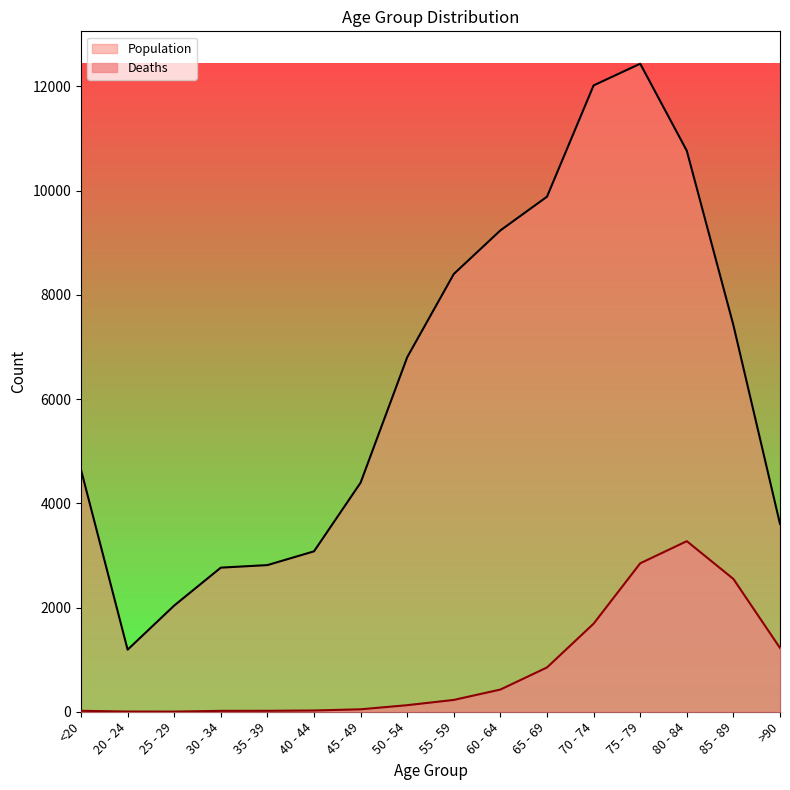

What is the label of the 15th point from the right?

20 - 24